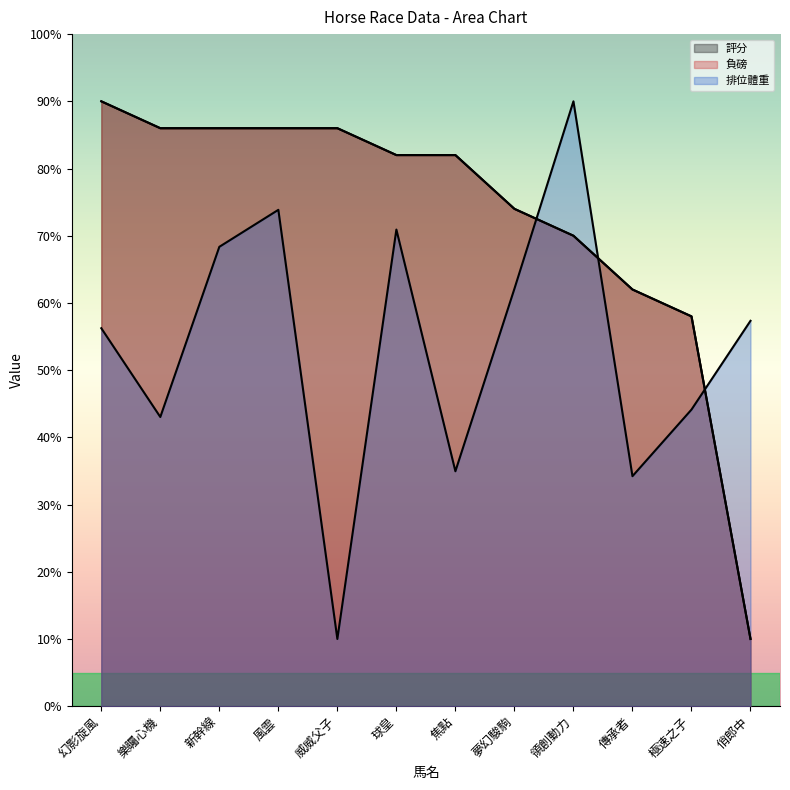

Reading left to right, extract all data points from this chart.

評分: 90.0	86.0	86.0	86.0	86.0	82.0	82.0	74.0	70.0	62.0	58.0	10.0
負磅: 90.0	86.0	86.0	86.0	86.0	82.0	82.0	74.0	70.0	62.0	58.0	10.0
排位體重: 56.2	43.0	68.3	73.9	10.0	70.9	35.0	62.1	90.0	34.2	44.1	57.3